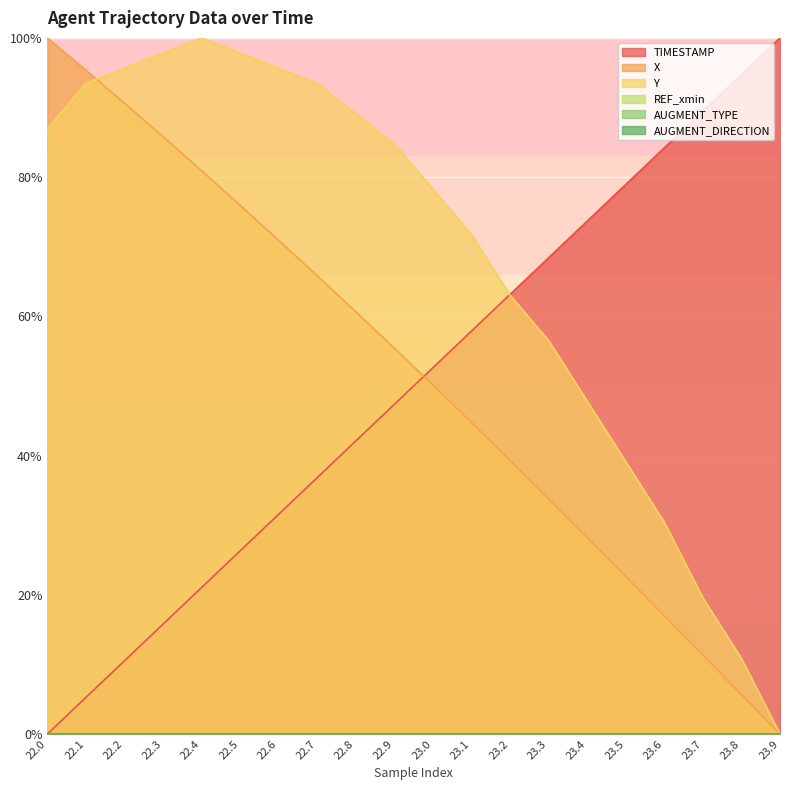

At how many categories does at least one series exceed 34?

20